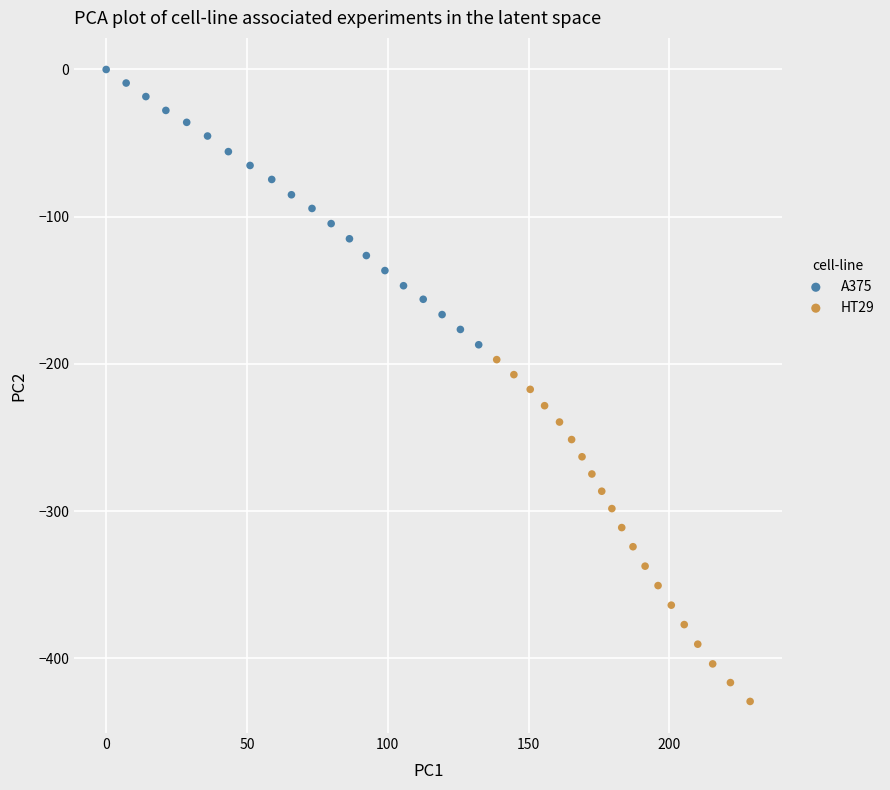

Which series reaches the minimum Y coordinate?

HT29